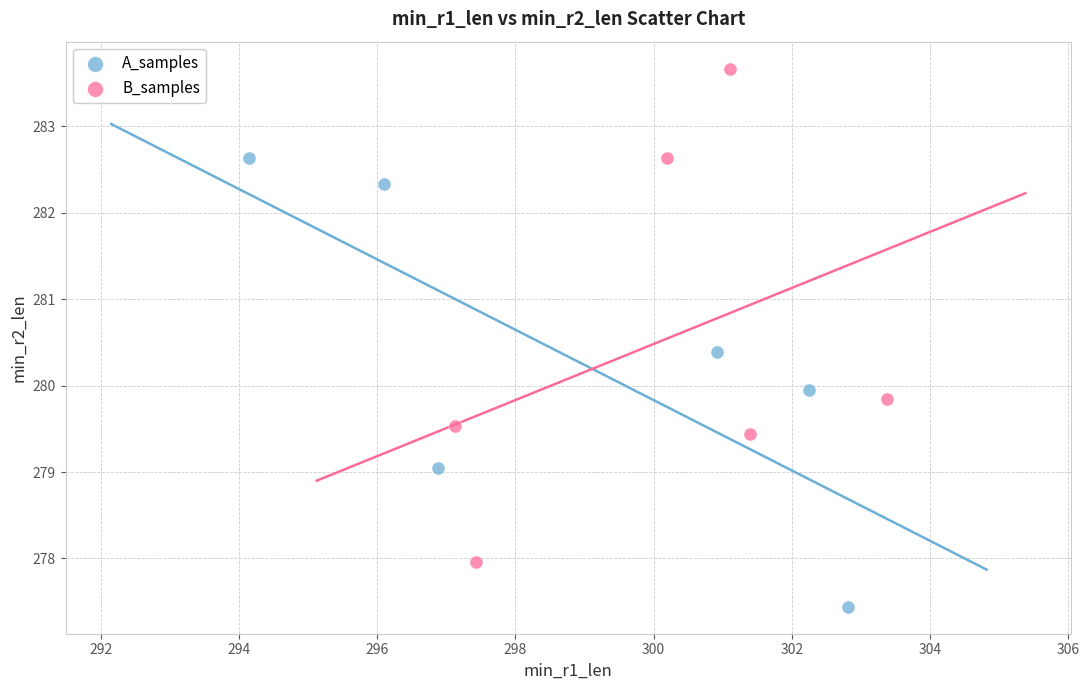

Which series reaches the minimum Y coordinate?

A_samples